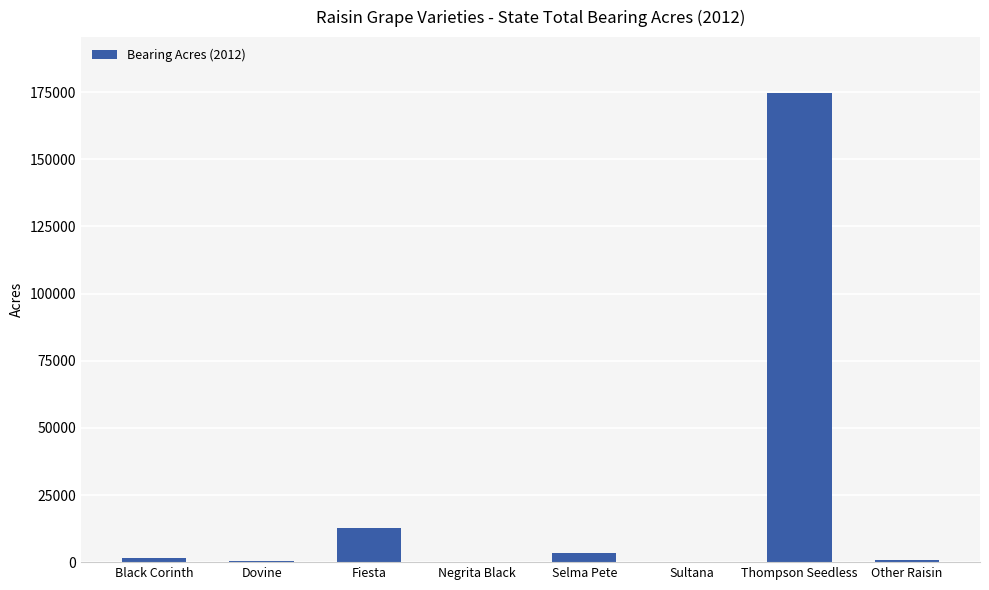

What is the sum of all values?

193786